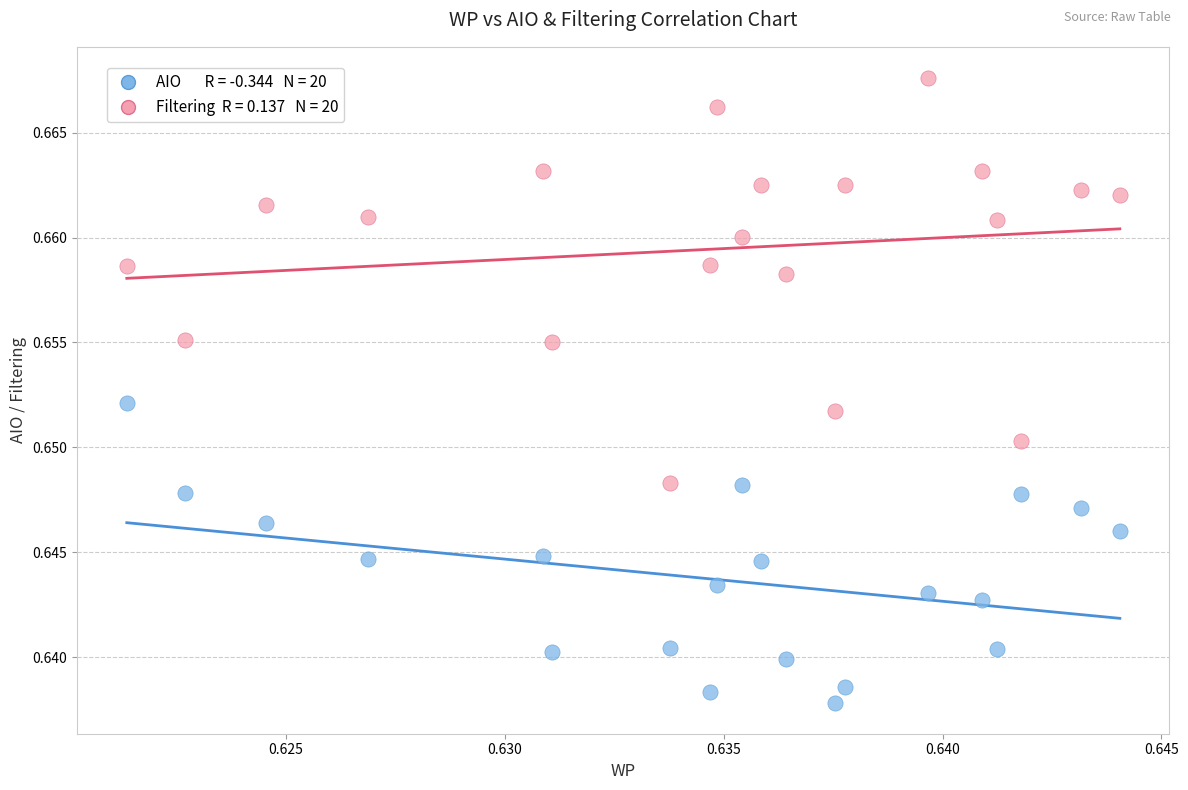

How many data points are displayed?

40